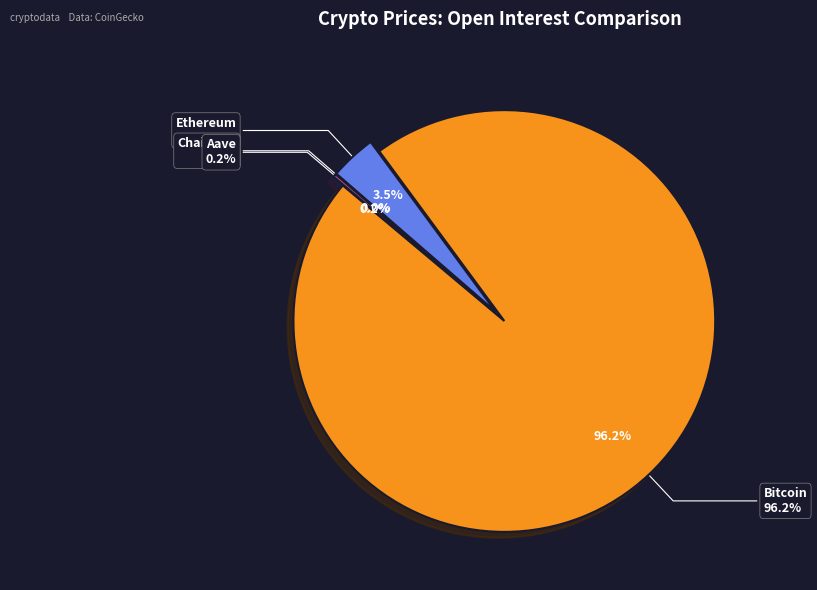

Count the number of slices in the pie.

4